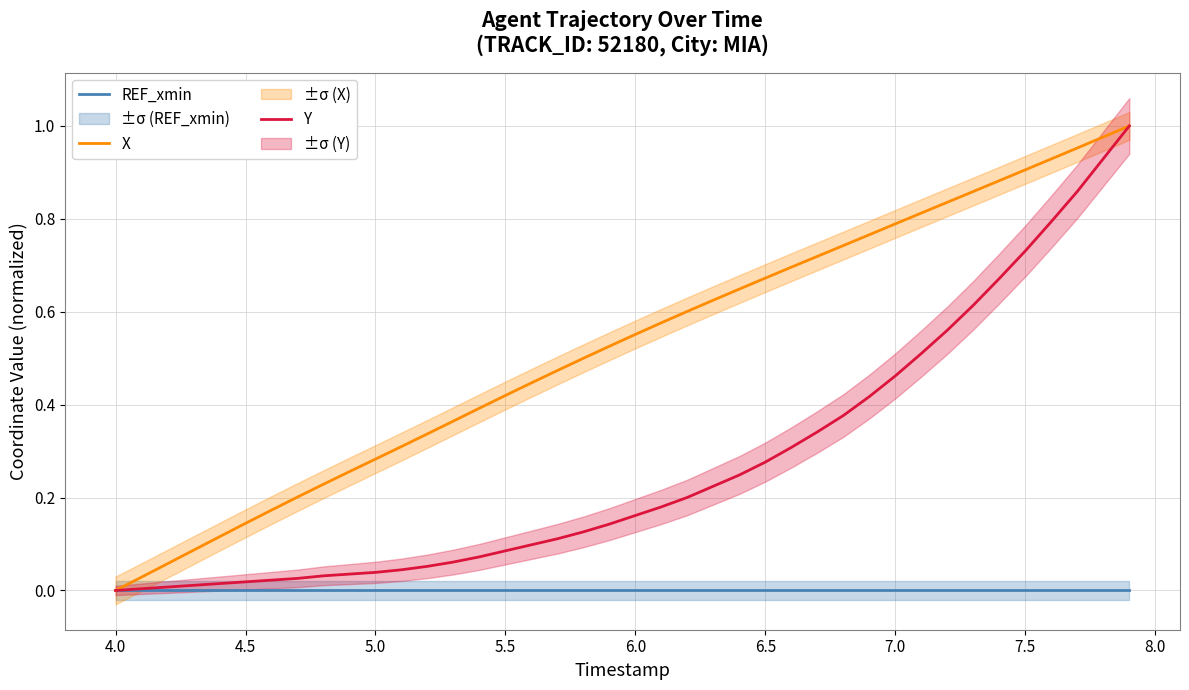

Is it true that X equals 0.9 at 7.5?

True